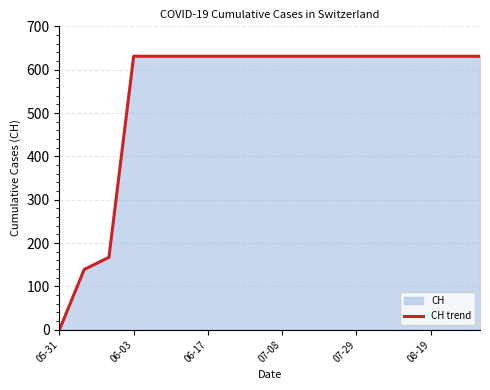

What is the sum of all values?

9771